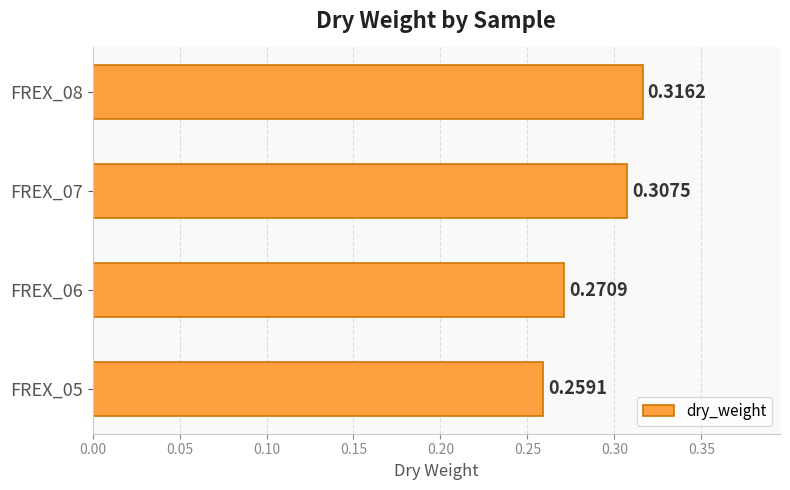

What is the sum of all values?

1.2